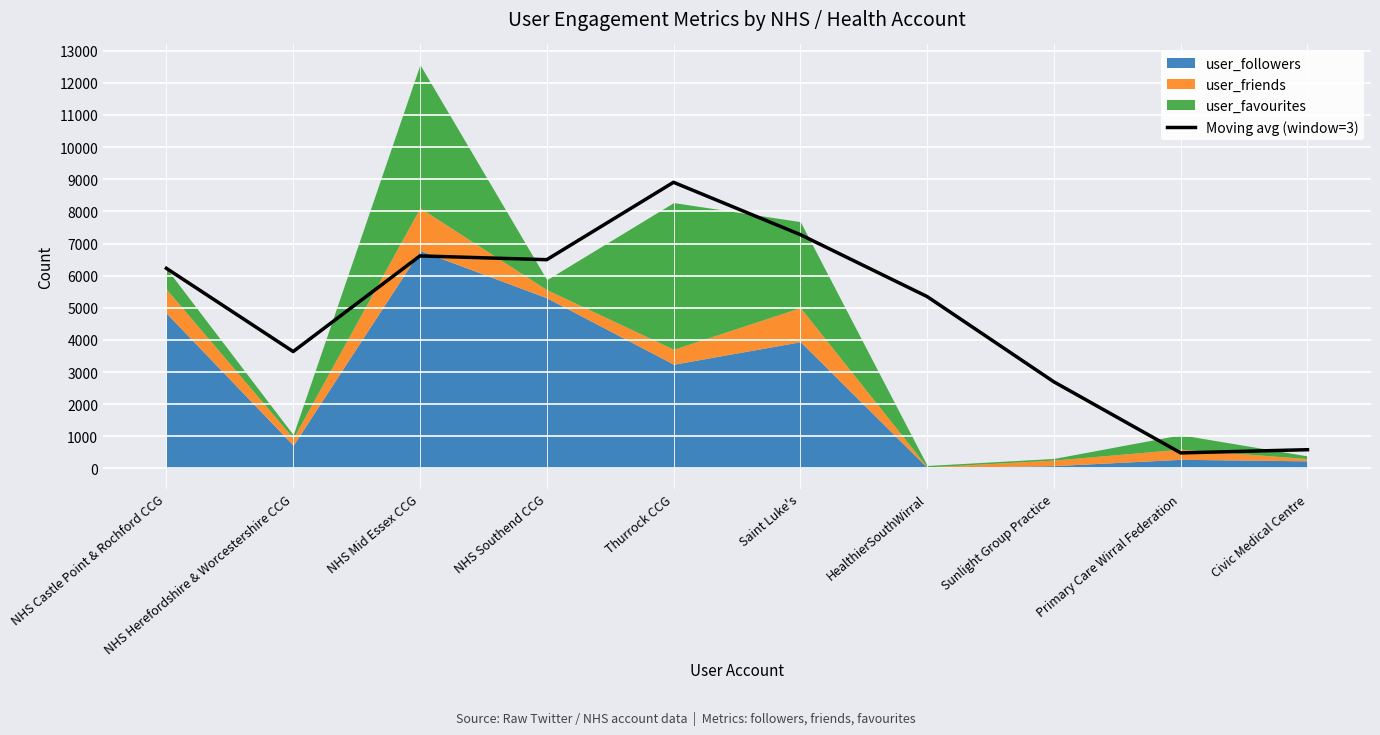

Which has a higher value, NHS Herefordshire & Worcestershire CCG or Thurrock CCG?

Thurrock CCG